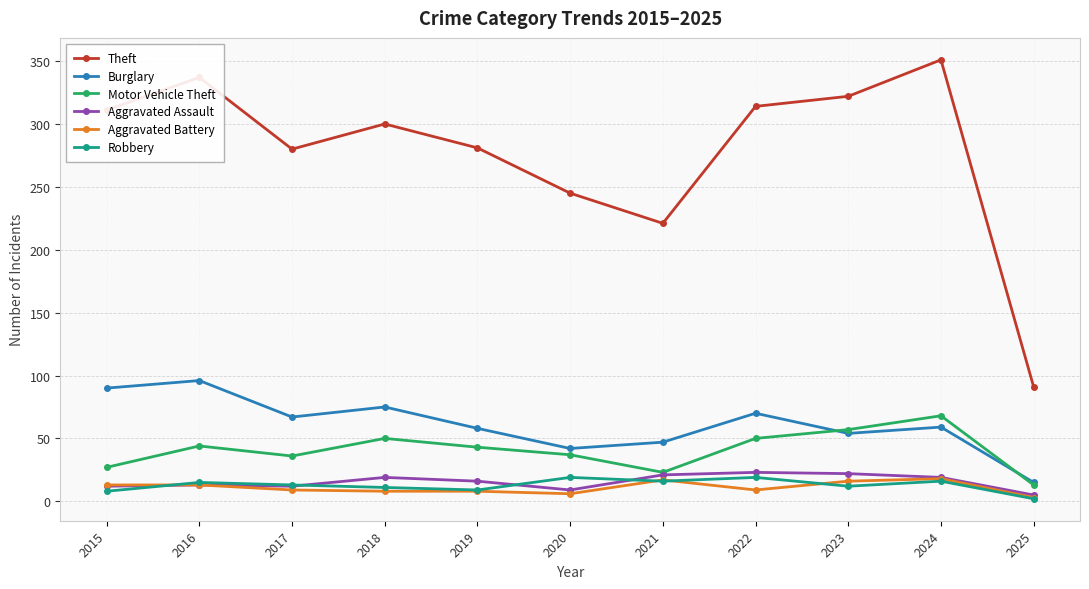

Where does the Aggravated Assault series first go above 16?

2018